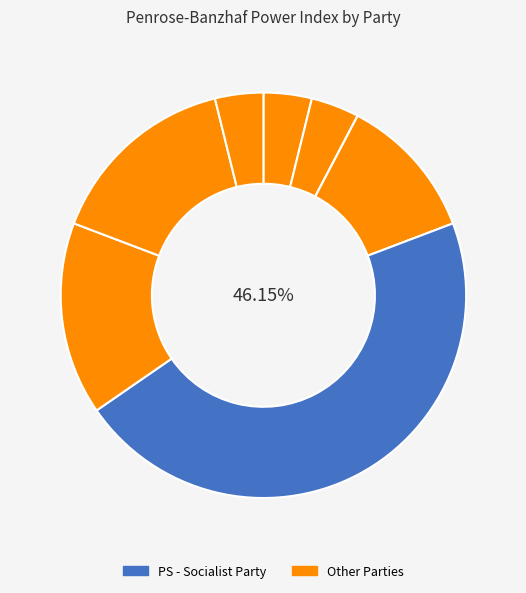

How many segments does this pie chart have?

8